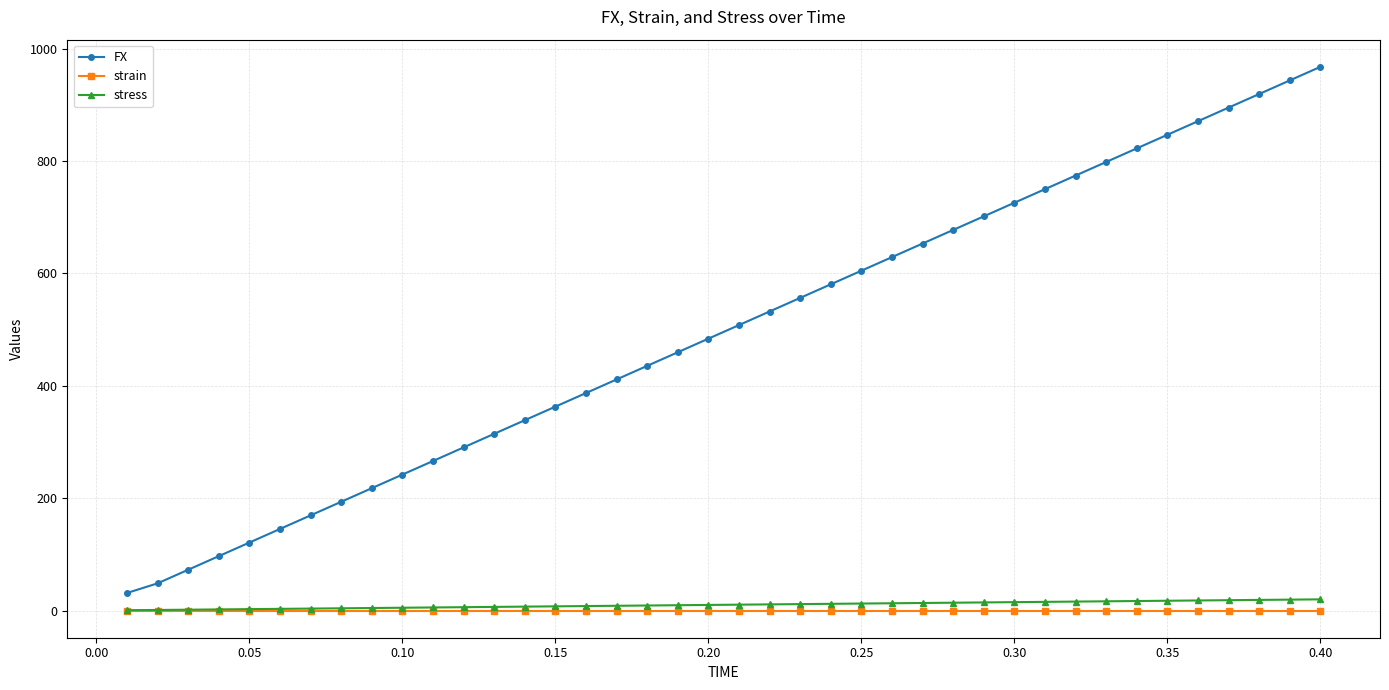

What is the minimum value for FX?

31.2